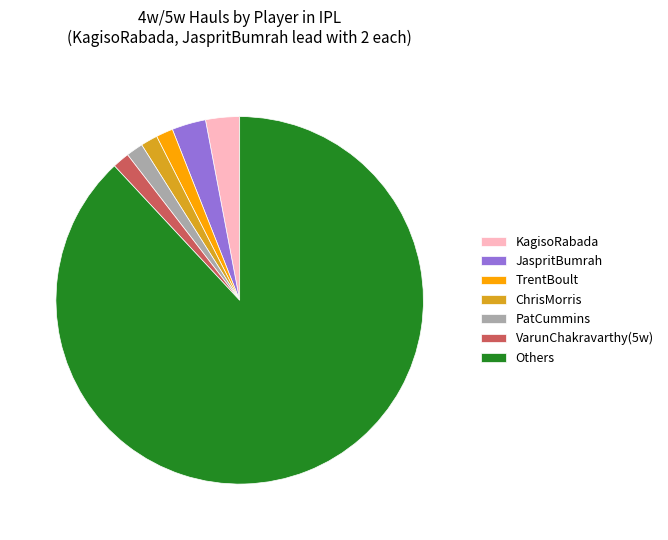

Do KagisoRabada and PatCummins together represent more than half of the pie?

No